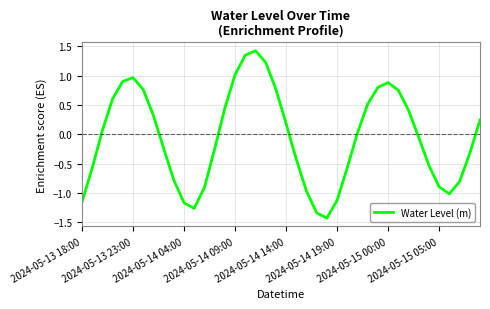

What is the greatest value displayed?

1.4